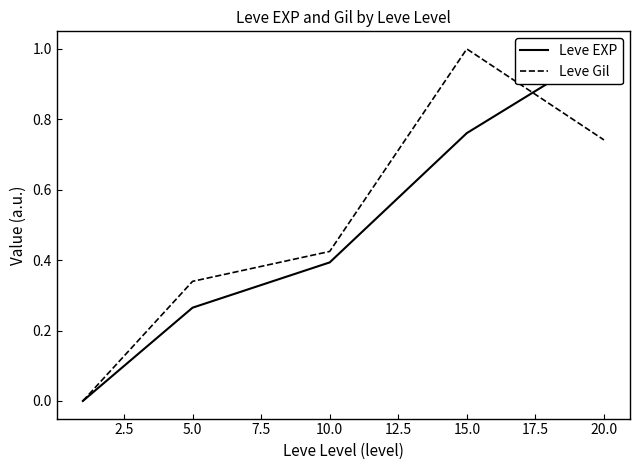

Which category has the highest value in the Leve Gil series?

15.0